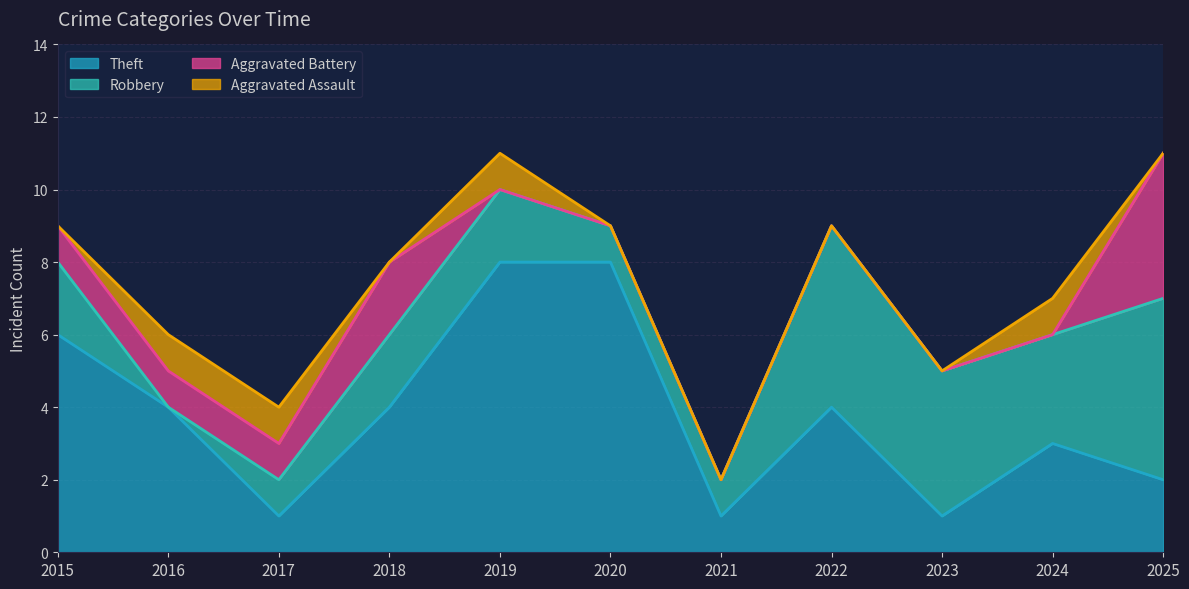

True or false: Aggravated Battery has more than 0 points higher than both neighbors.

True